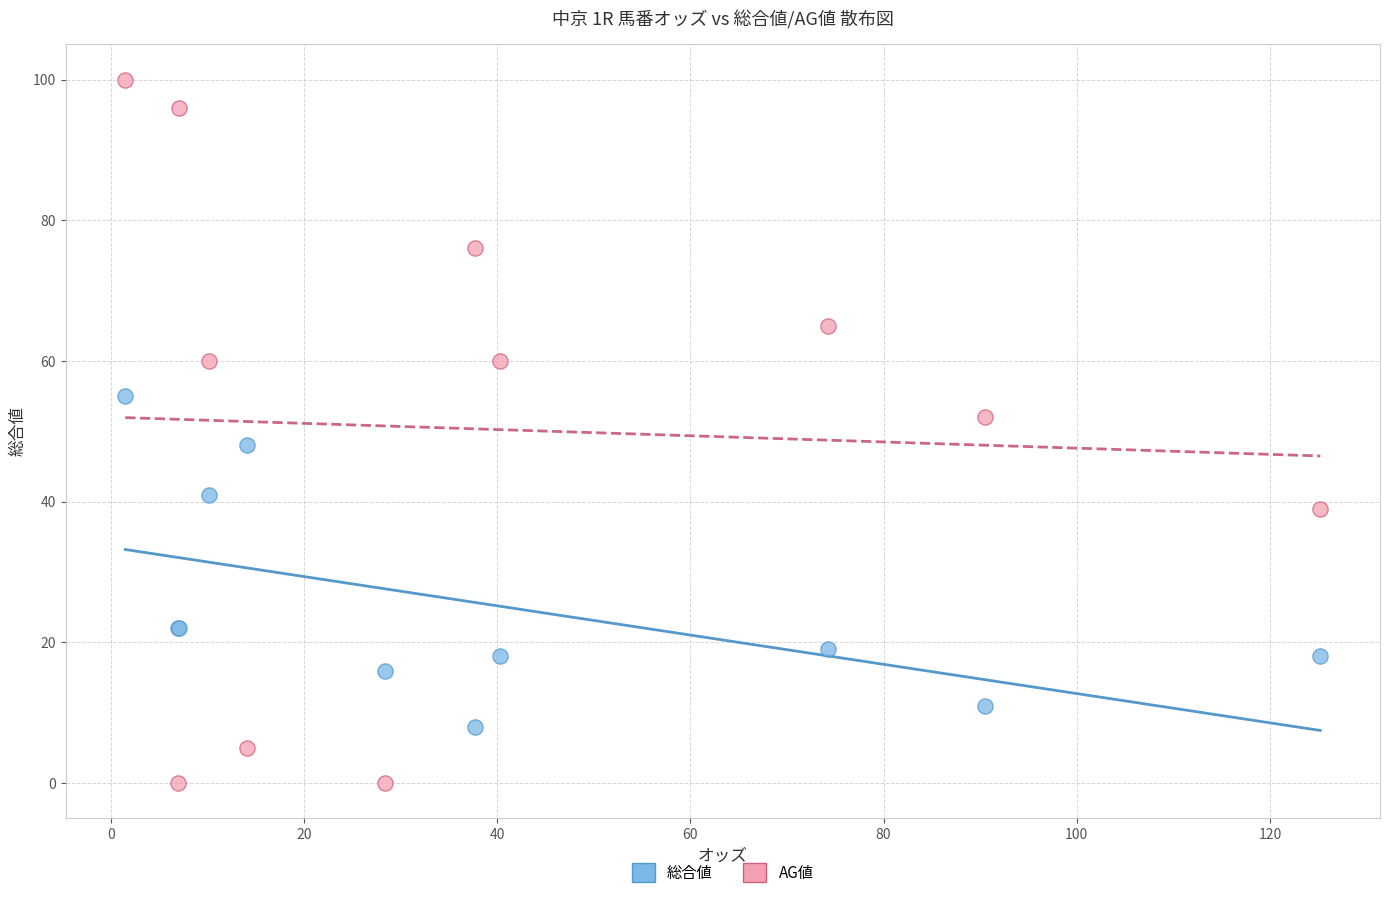

Which series has the largest Y range (max minus min)?

AG値